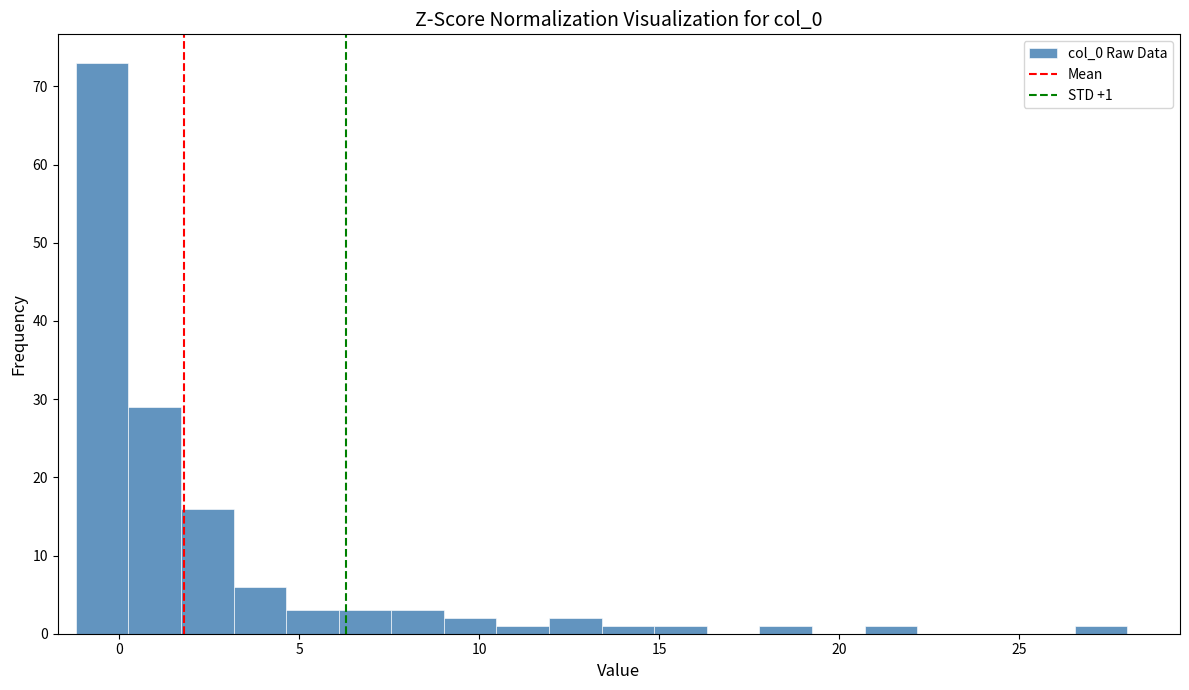

Read against the x-axis, roughly where is the centre of the tallest bar?

-0.5